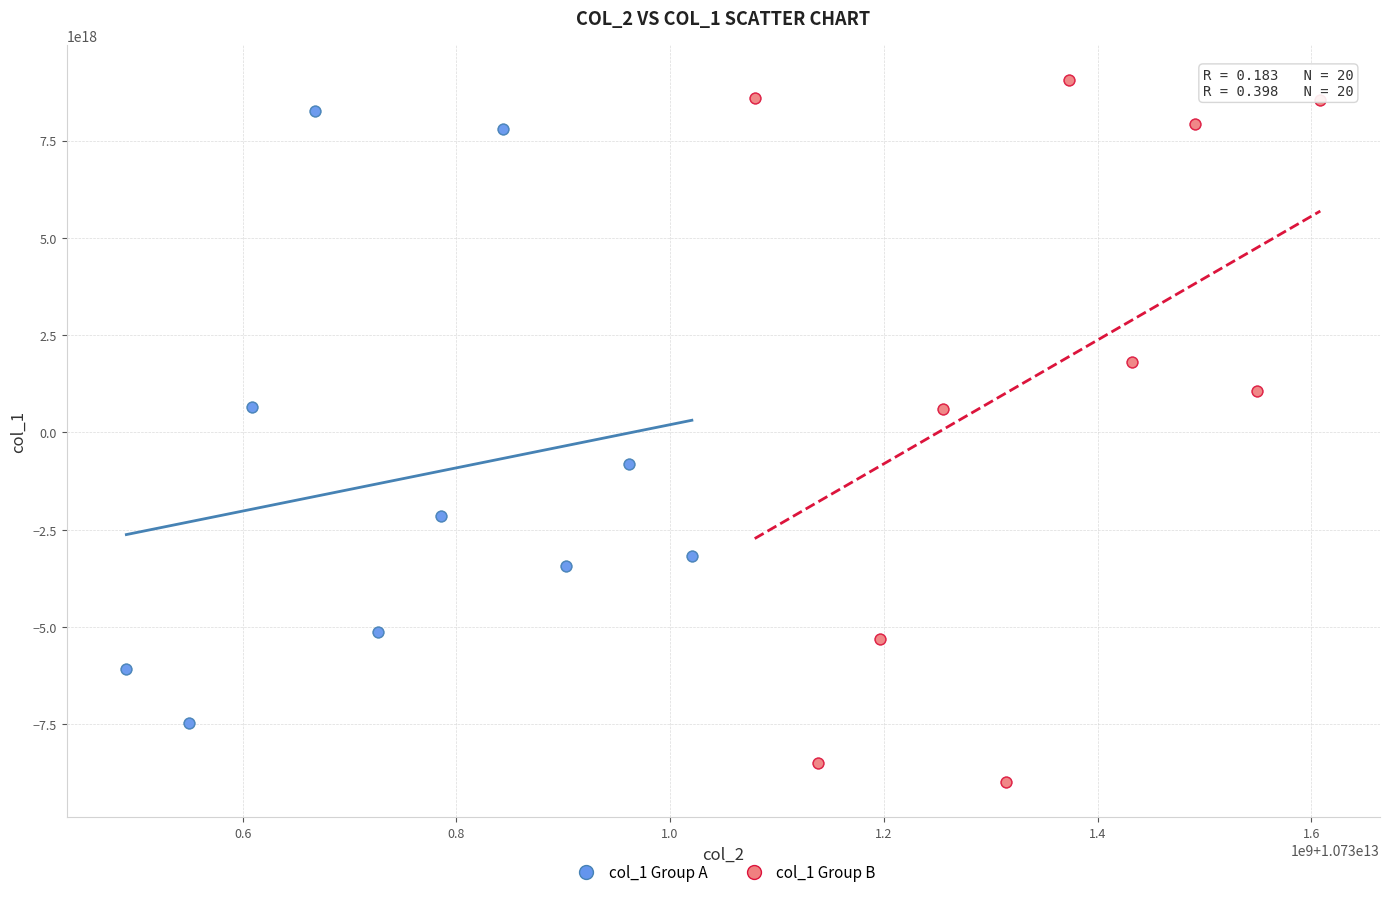

Which series contains the lowest Y value?

col_1 Group B